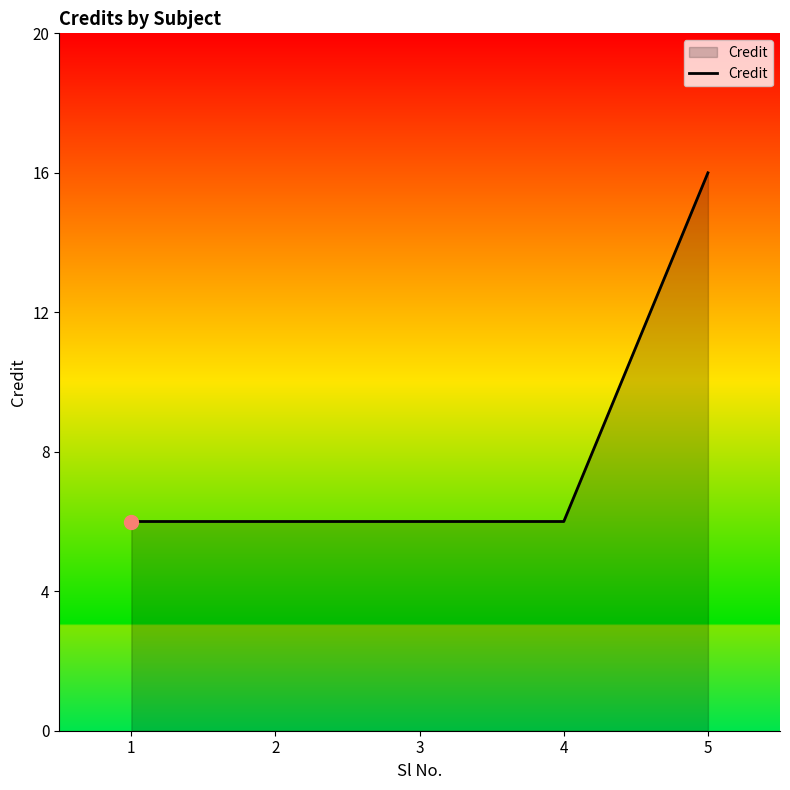

Reading left to right, transcribe all the data shown in this chart.

1=6	2=6	3=6	4=6	5=16